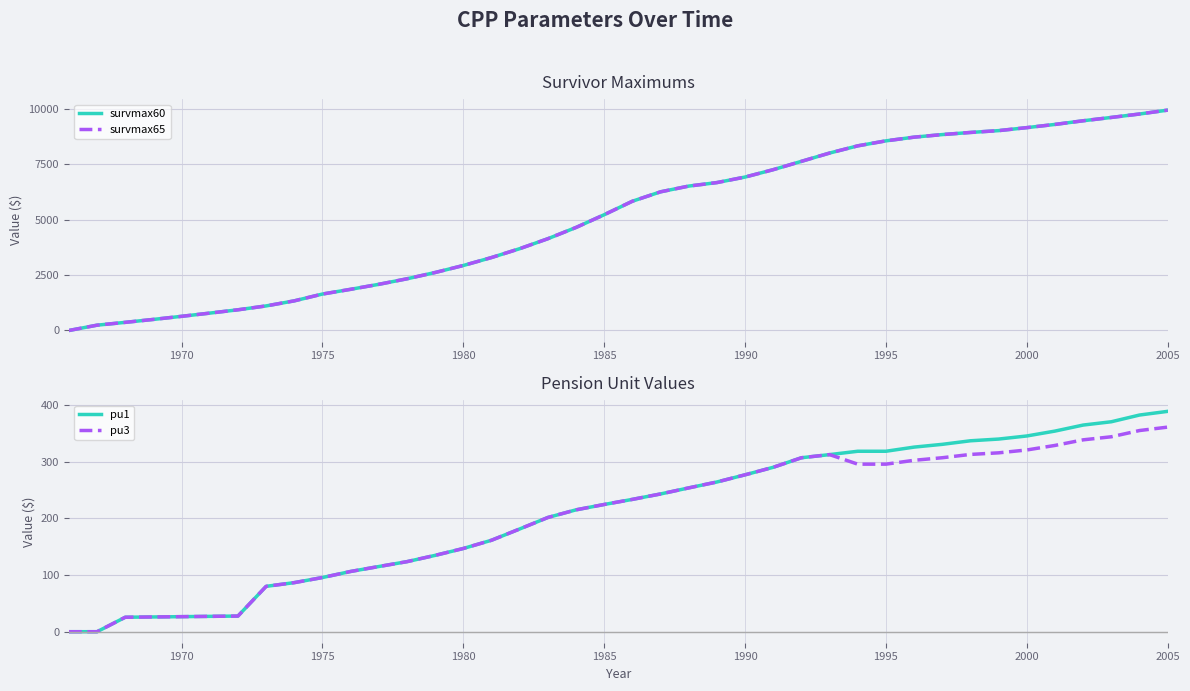

True or false: survmax60 and pu3 cross at least once.

False